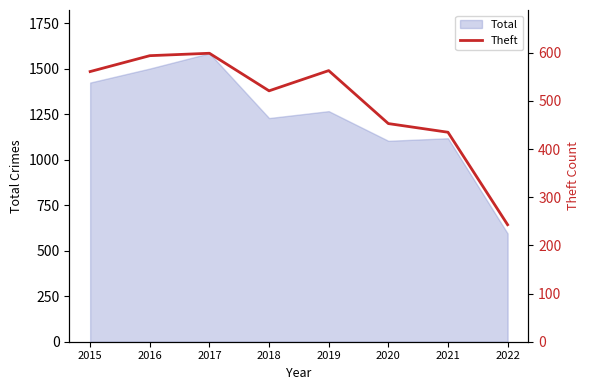

How many points are higher than both their immediate neighbors (excluding endpoints)?

2